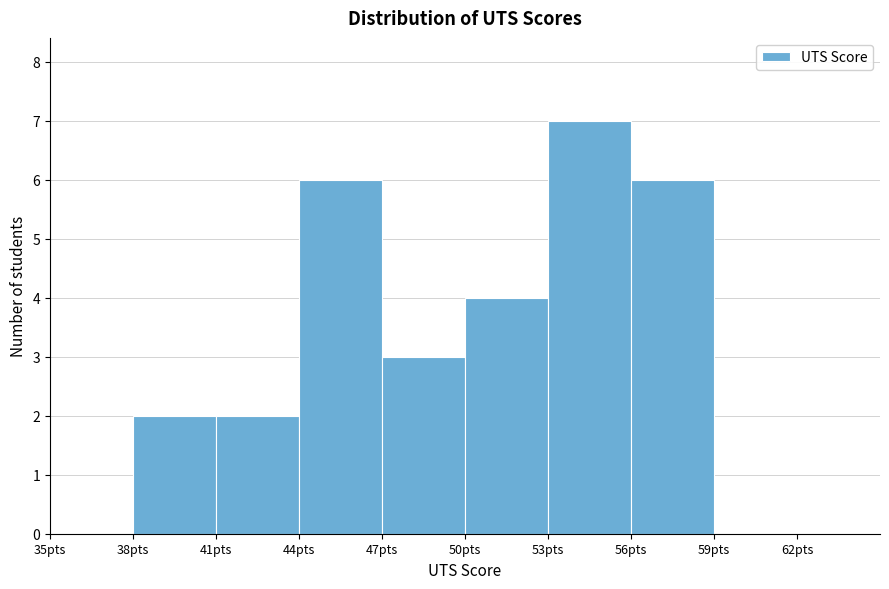

Reading left to right, list every bar in this chart as the range it spans on the x-axis followed by its height. The values are not printed on the chart, so give them approximately, as read against the axis.

35 to 38: 0
38 to 41: 2
41 to 44: 2
44 to 47: 6
47 to 50: 3
50 to 53: 4
53 to 56: 7
56 to 59: 6
59 to 62: 0
62 to 65: 0